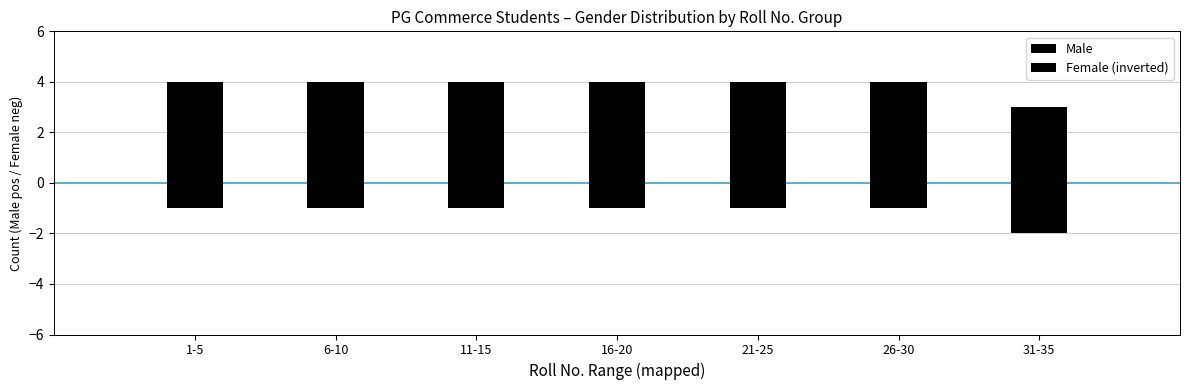

At which category is the sum across all series the highest?

1-5